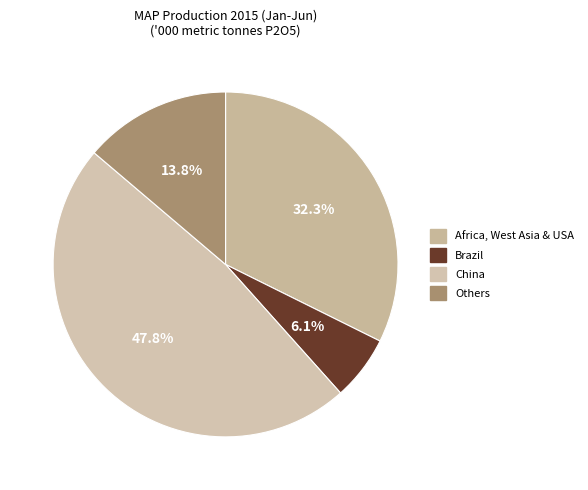

To the nearest percent, what is the difference between the Others and Brazil slice percentages?

8%